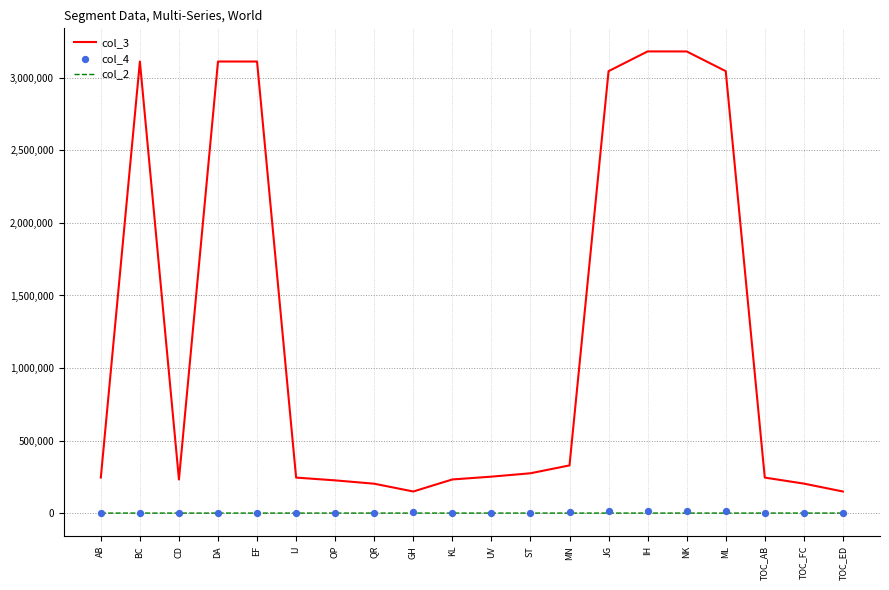

Which series has the largest total across all categories?

col_3